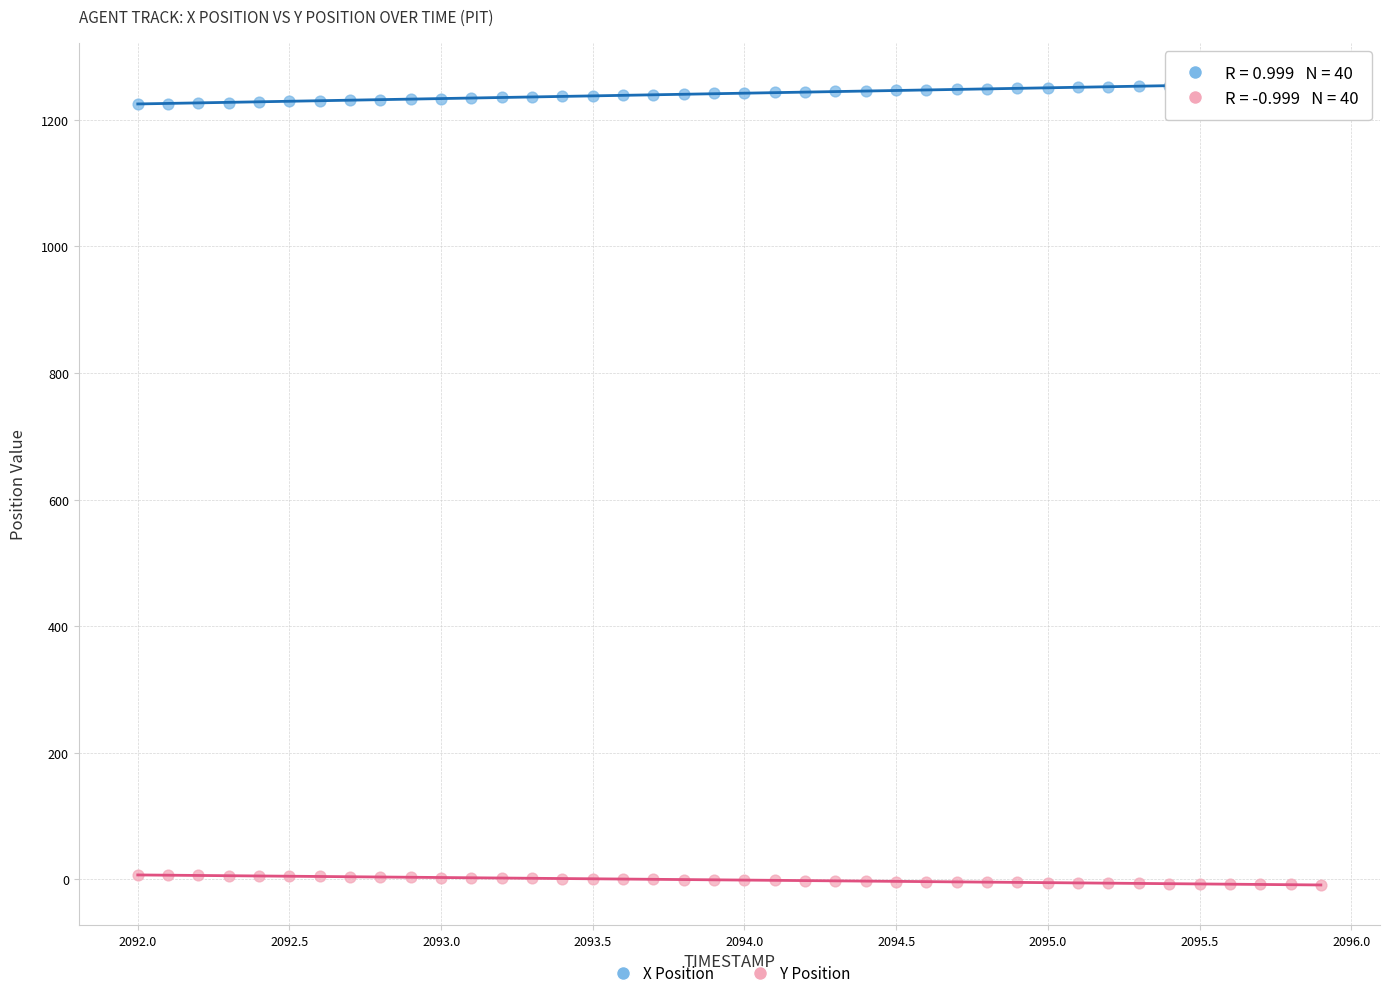

Across all data points, what is the range of X values (max minus min)?

3.9